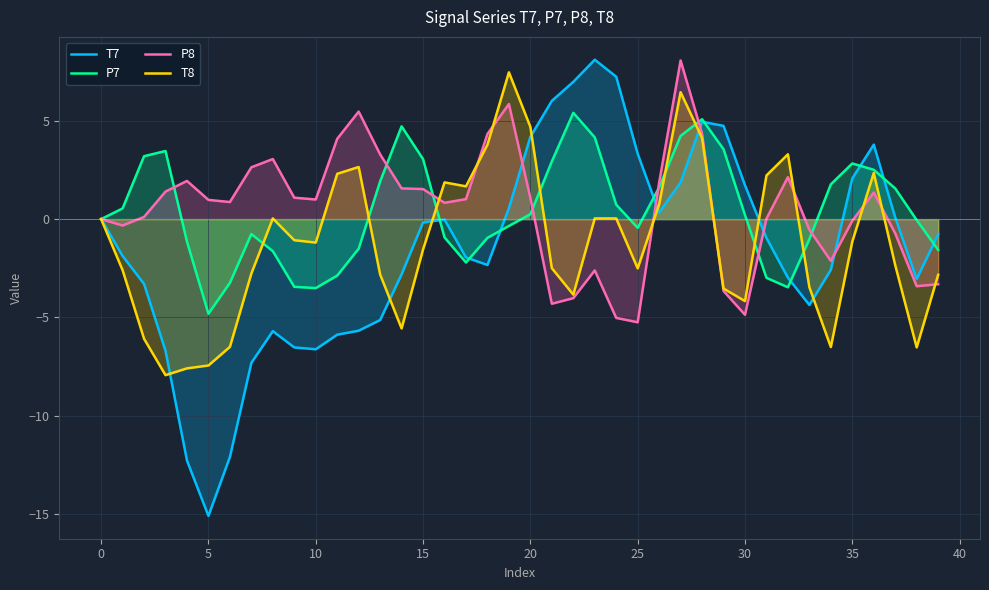

How many times do P8 and P7 cross each other?

9